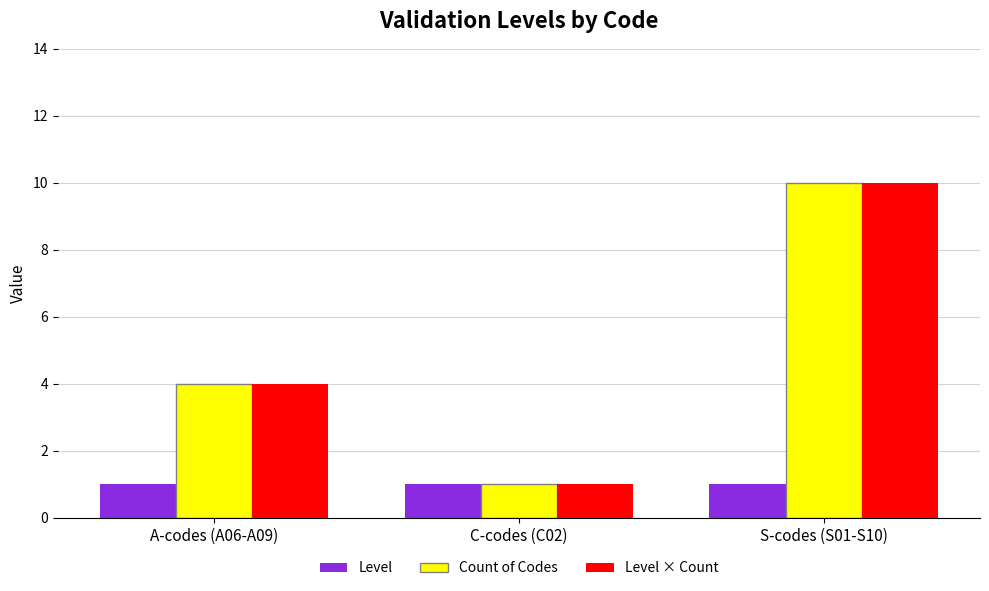

Reading left to right, what are all the values shown in this chart?

Level: 1	1	1
Count of Codes: 4	1	10
Level × Count: 4	1	10